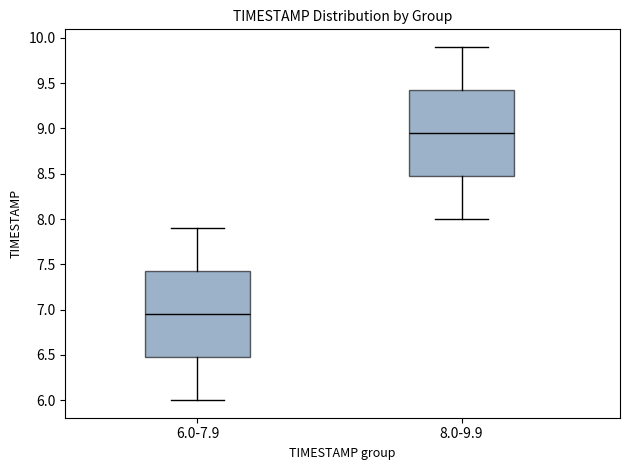

Reading left to right, transcribe this box plot: for each box, give where its median line is, the range the box spans, and where its two whiskers end, as read against the y-axis. The values are not printed on the chart, so give them approximately, as read against the axis.

6.0-7.9: median 6.95, box 6.50 to 7.45, whiskers 6.00 to 7.90
8.0-9.9: median 8.95, box 8.50 to 9.45, whiskers 8.00 to 9.90